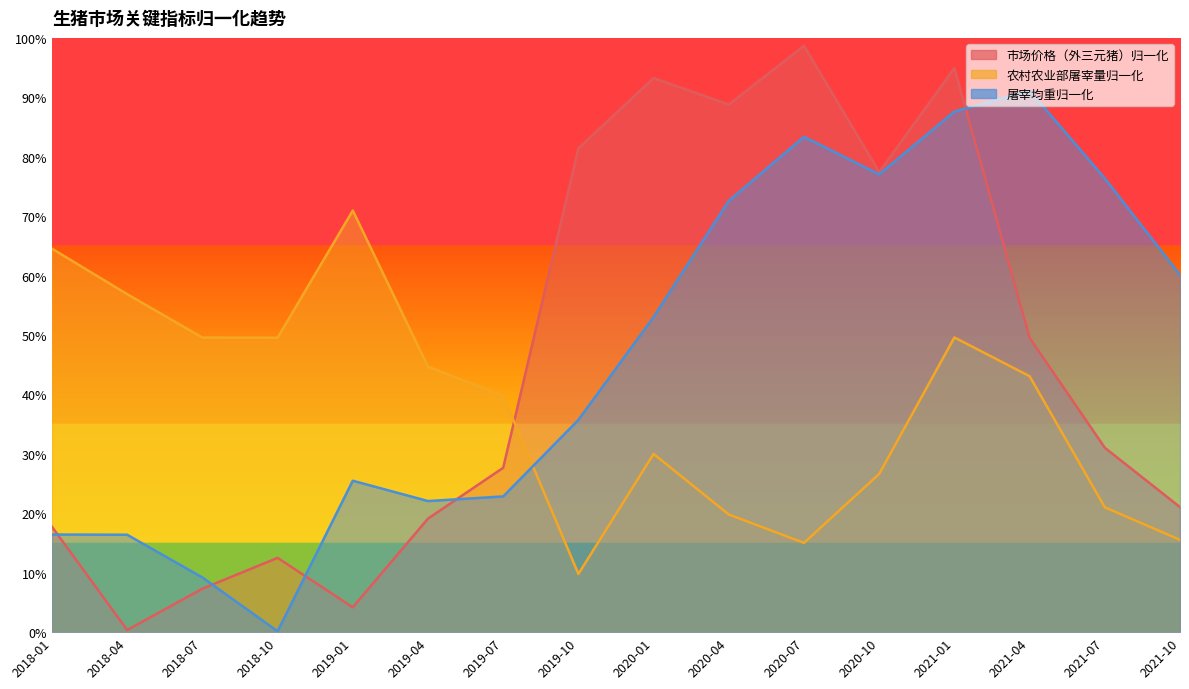

Where is the first local maximum for 农村农业部屠宰量归一化?

2019-01